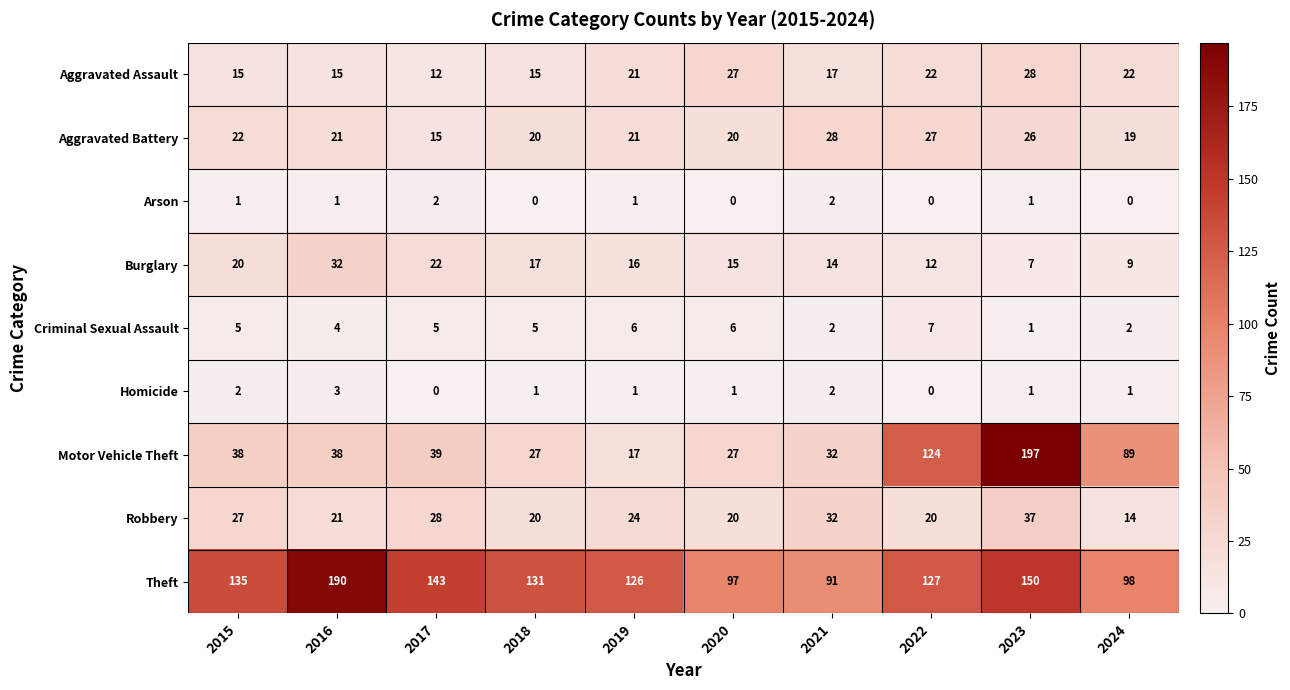

Which series changed the most between 2016 and 2020?

Theft